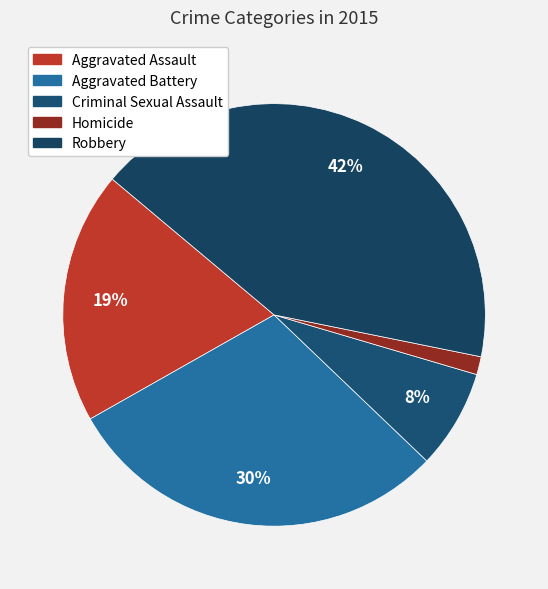

Is there any slice that represents more than half of the pie?

No